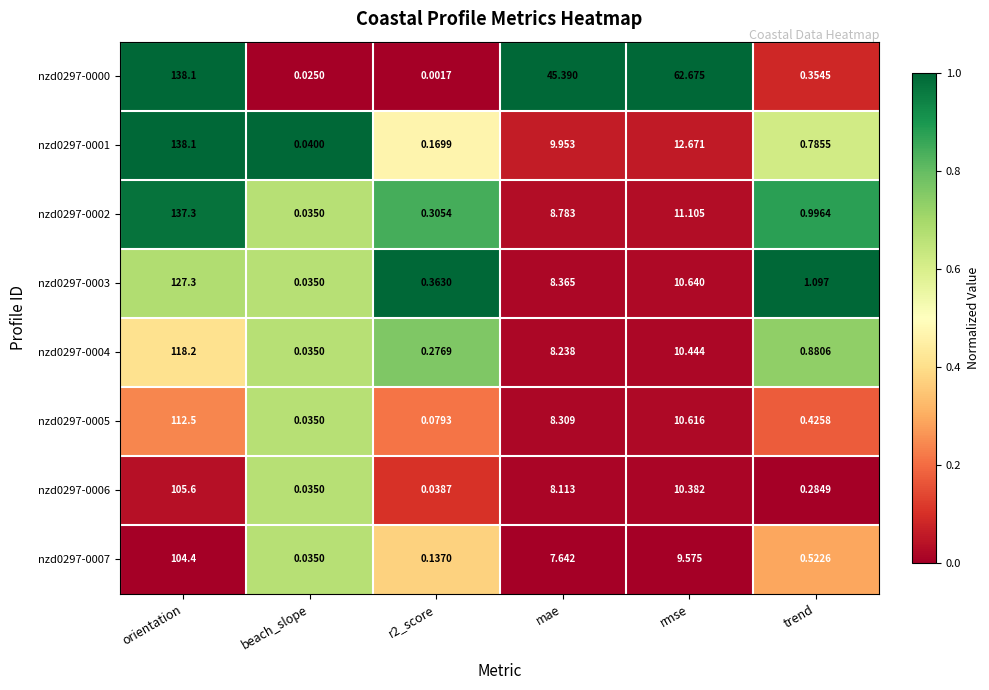

At which label does nzd0297-0004 reach its peak?

orientation